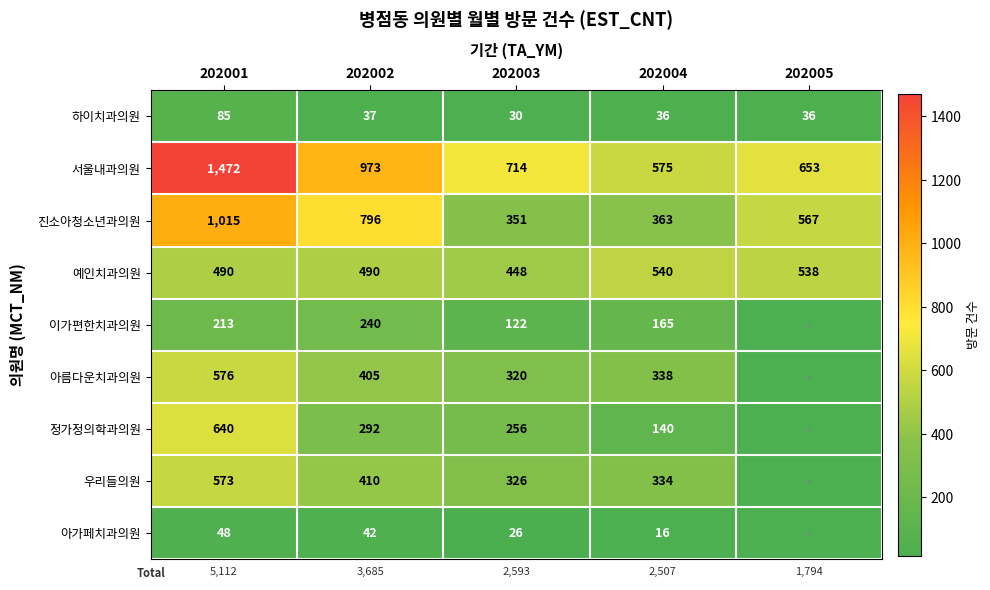

How many categories are shown in the chart?

5